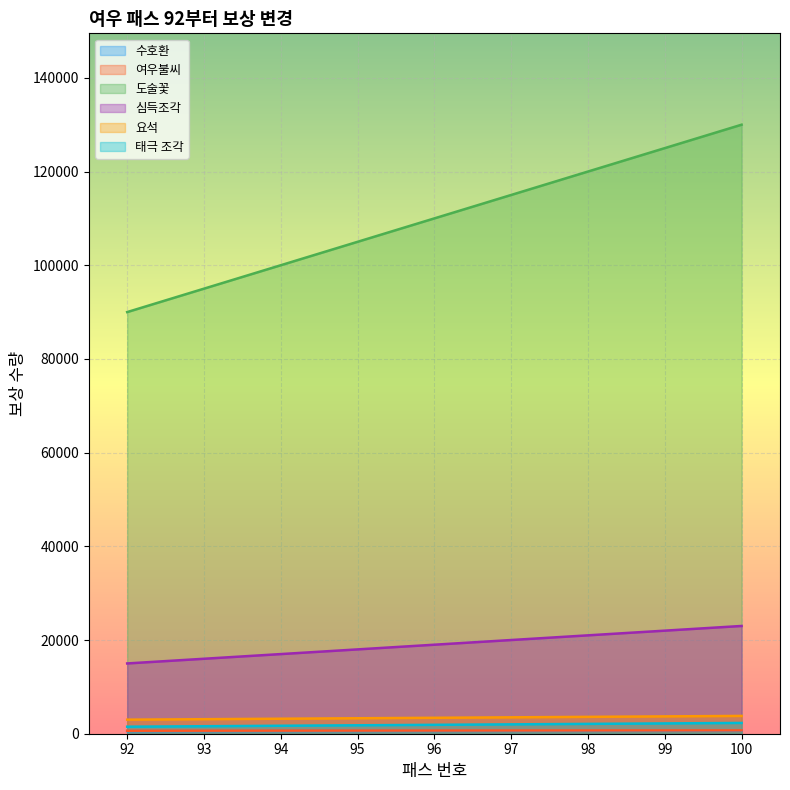

What are all the series names shown in the legend?

수호환, 여우불씨, 도술꽃, 심득조각, 요석, 태극 조각